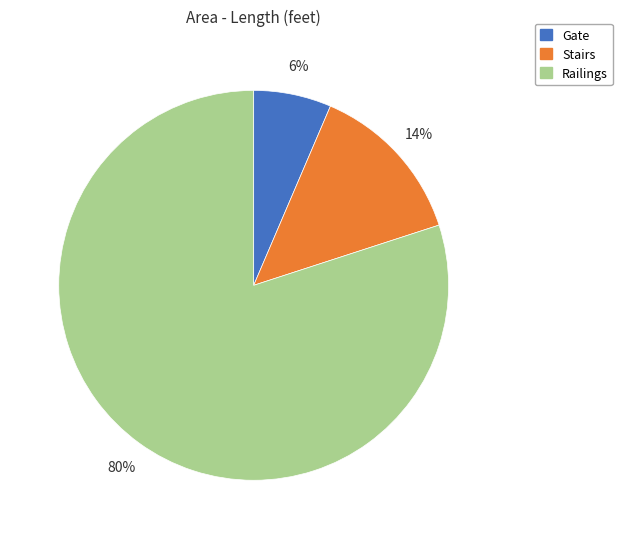

Do Railings and Gate together represent more than half of the pie?

Yes